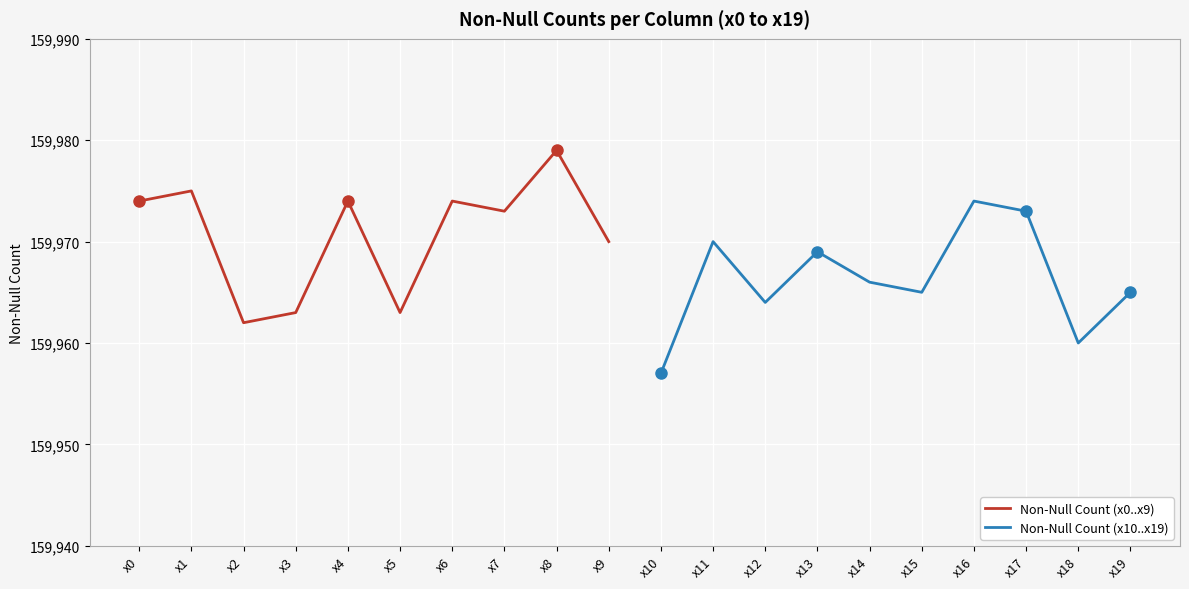

The value of Non-Null Count (x10..x19) at x13 is 257092. True or false?

False